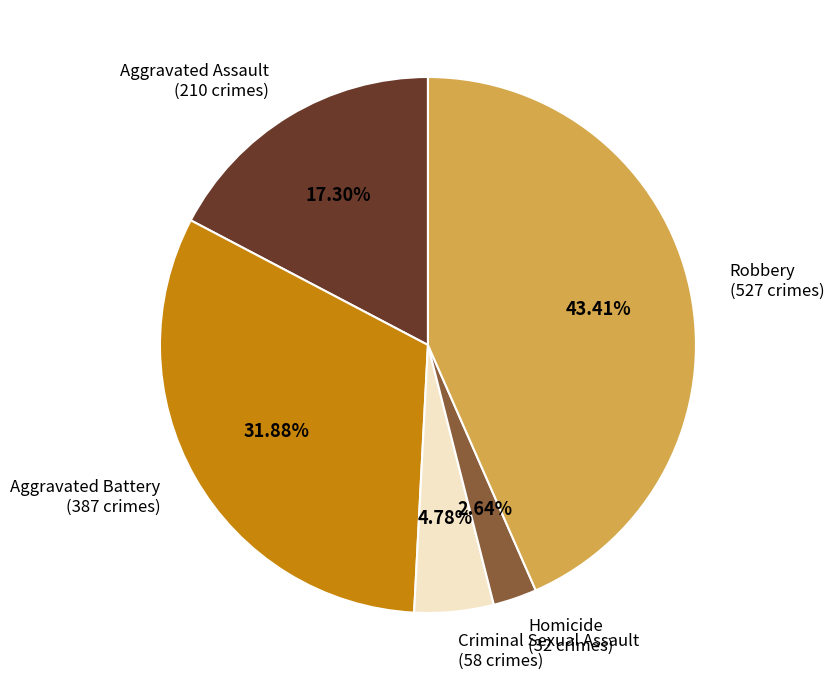

What percentage do Criminal Sexual Assault and Aggravated Assault together represent?

22.1%